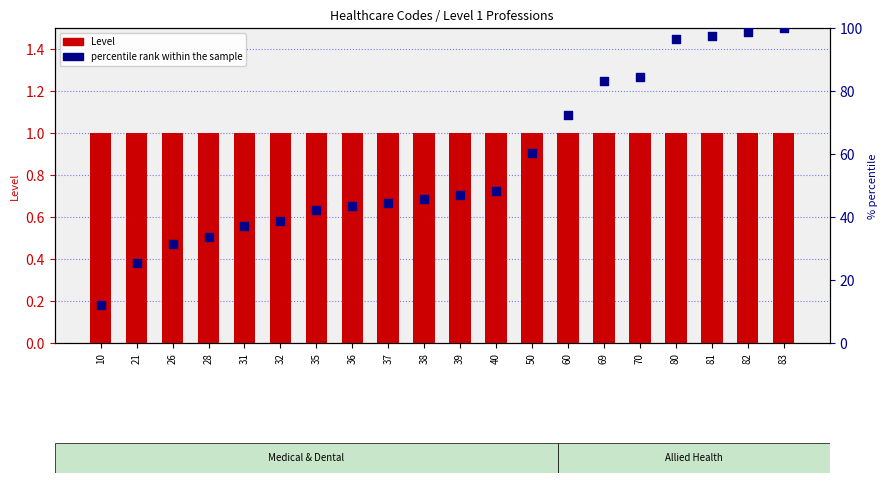

What are all the series names shown in the legend?

Level, percentile rank within the sample